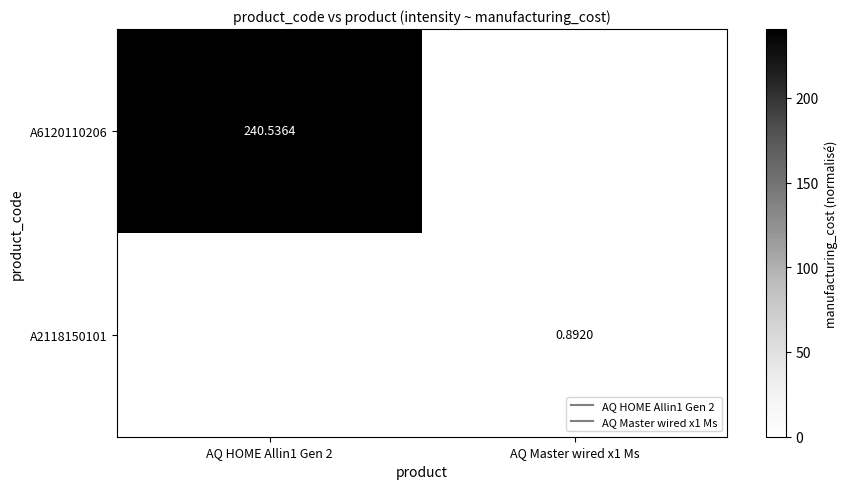

Which category has the highest value in the A2118150101 series?

AQ Master wired x1 Ms